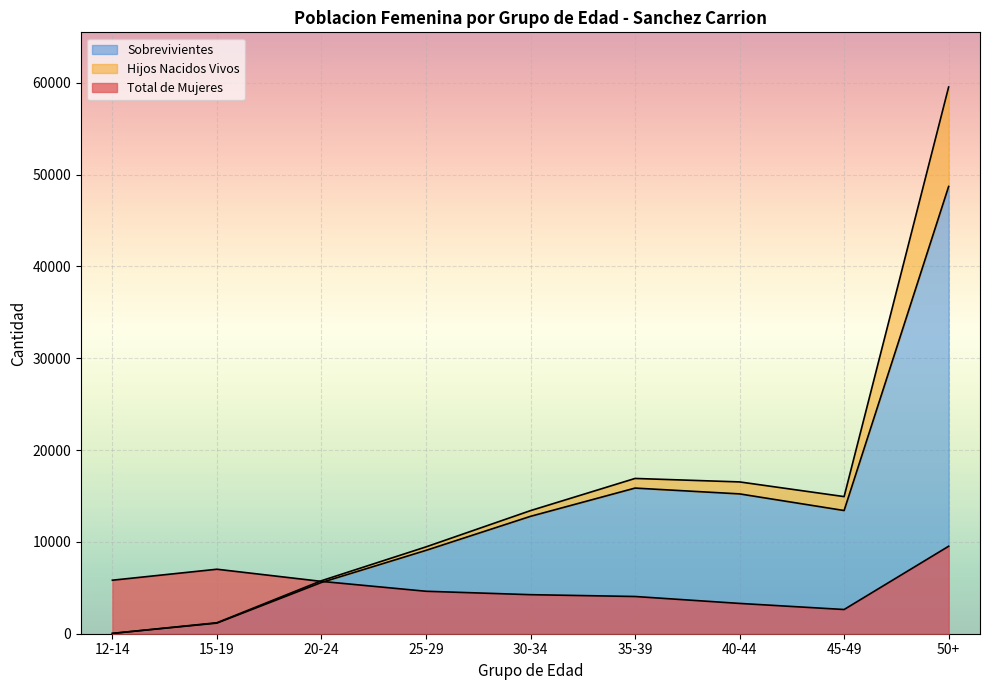

What is the value of the Hijos Nacidos Vivos point at the 9th from the left?

59534